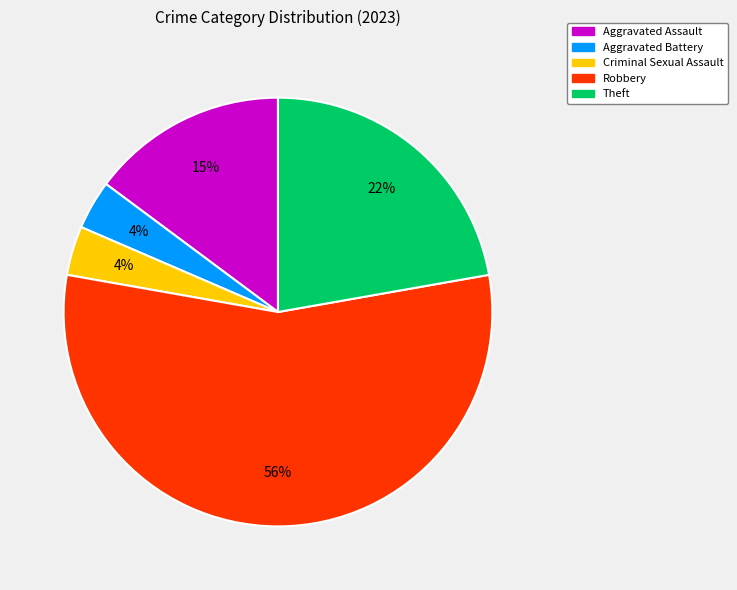

What is the majority slice?

Robbery